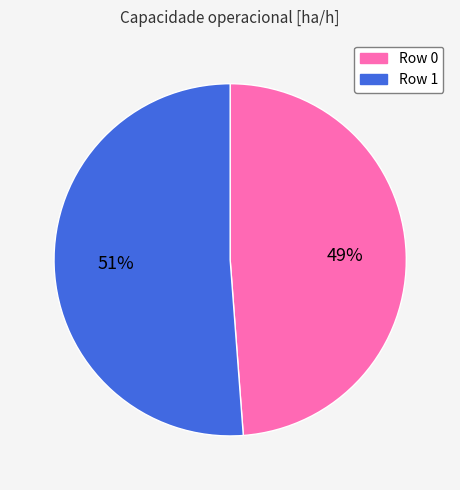

Combined, do Row 0 and Row 1 account for over 50%?

Yes